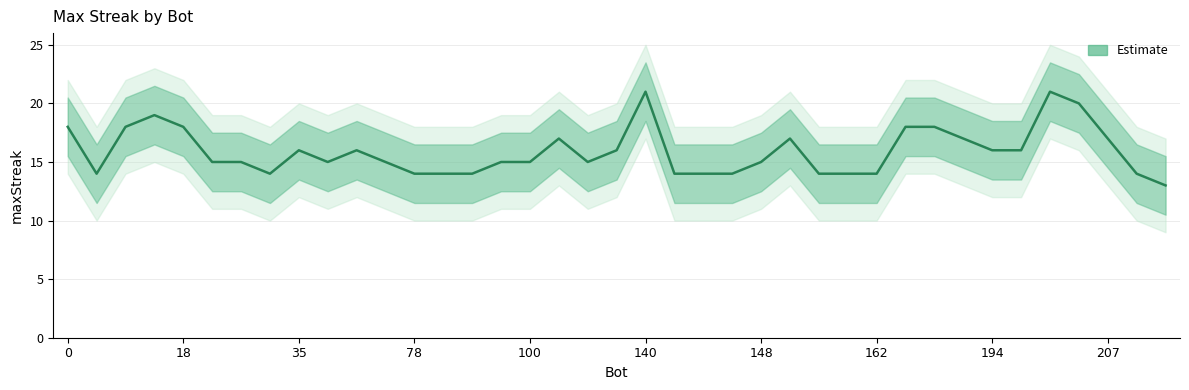

What is the difference between the second highest and second lowest values?

7